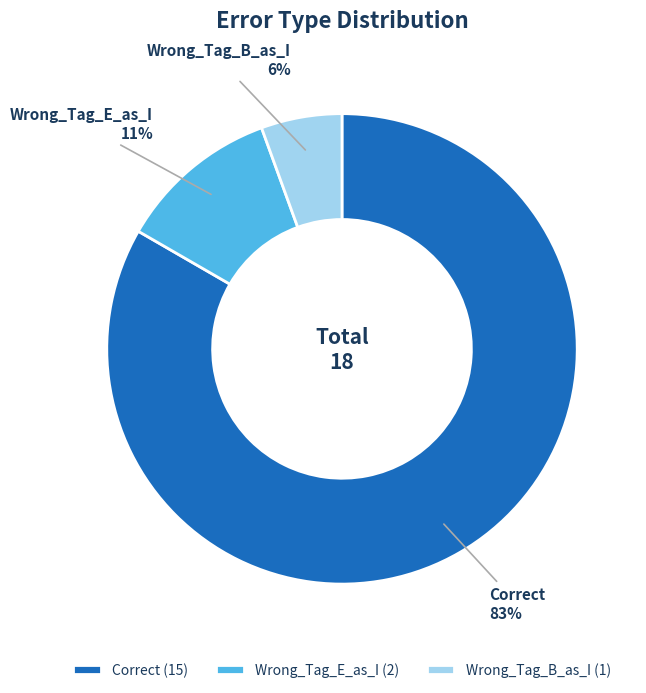

What is the ratio of the value at Wrong_Tag_B_as_I to the value at Correct?

0.1